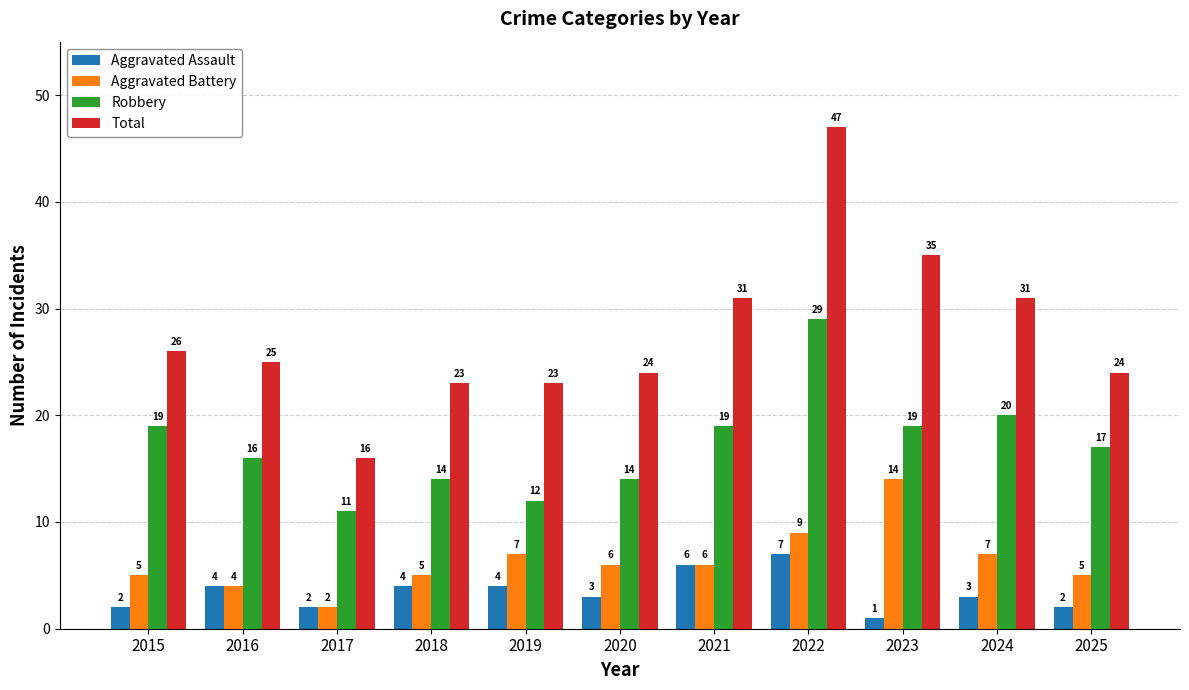

What is the value of the Total bar at the 2nd from the left?

25